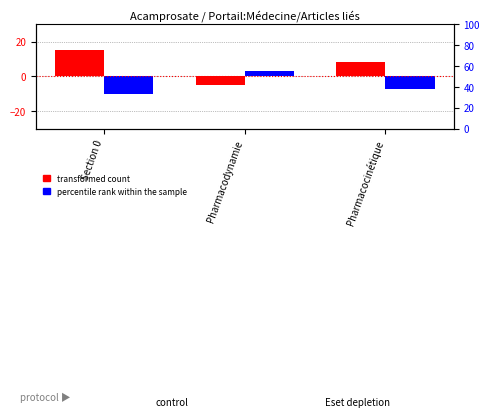

What is the sum of all transformed count values?

18